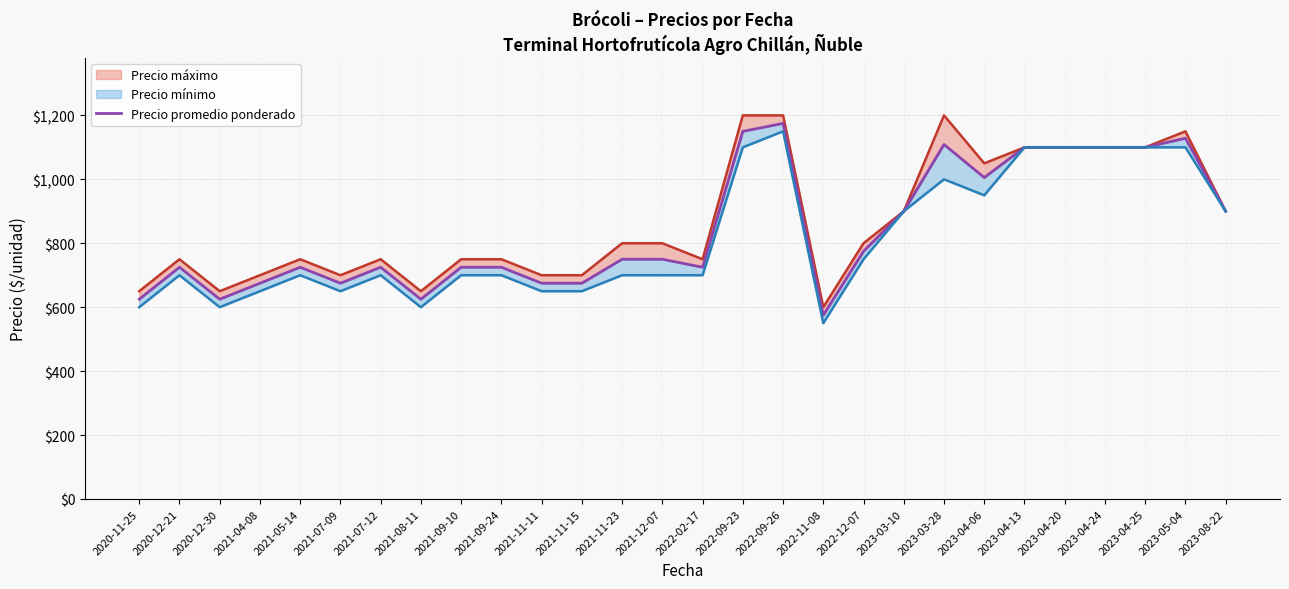

How many values are below 750?

14